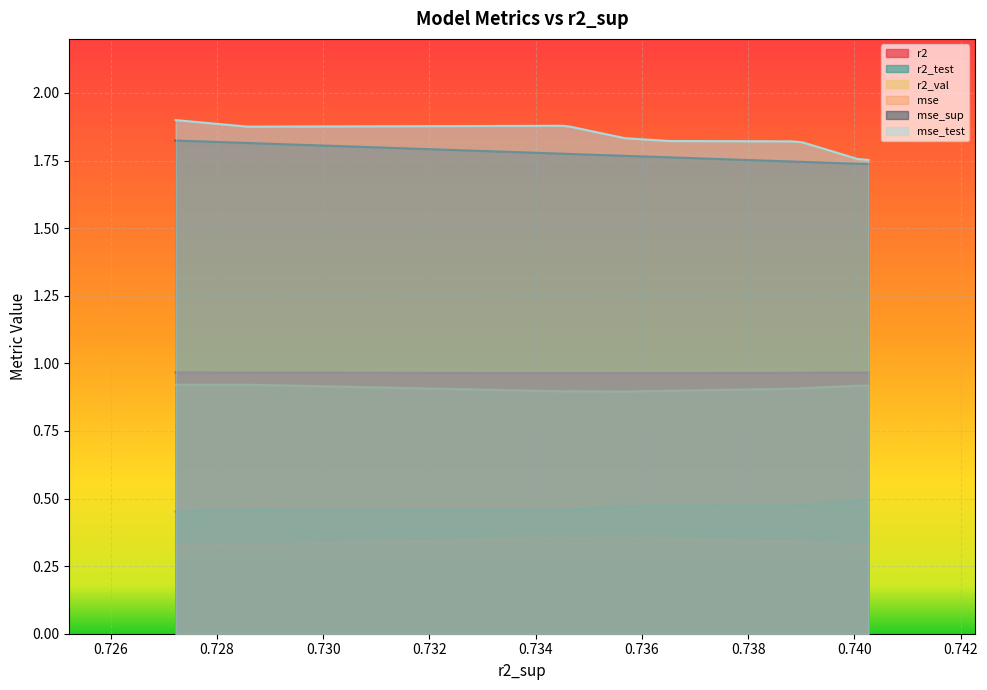

True or false: r2 and r2_val cross at least once.

False